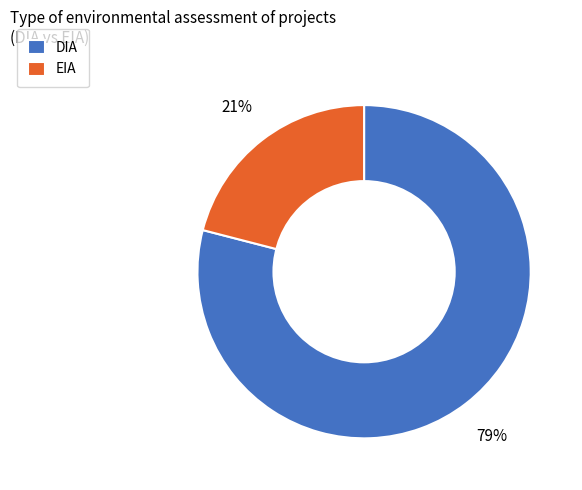

To the nearest percent, what percentage of the pie is EIA?

21%